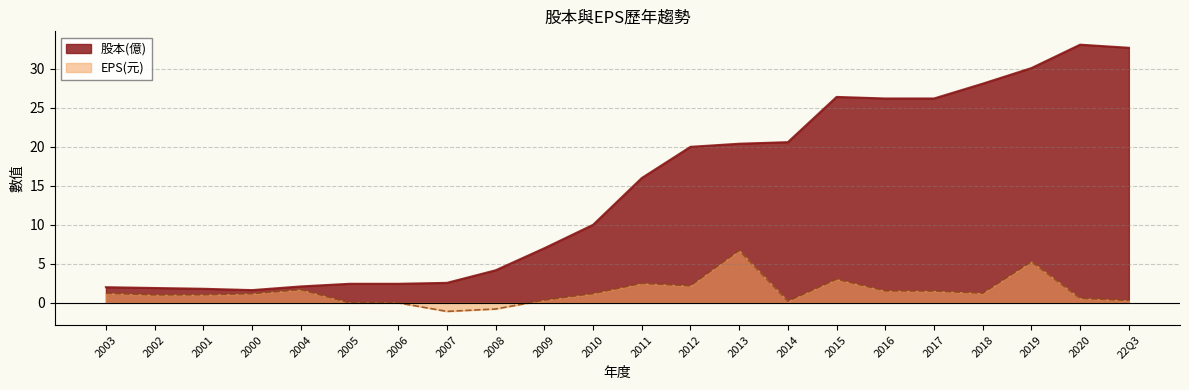

Between 2013 and 2001, which is larger?

2013